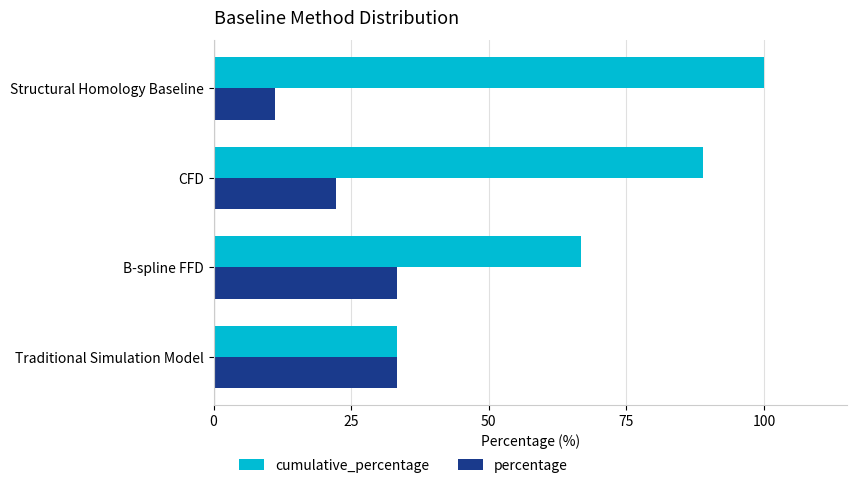

What is the approximate value of cumulative_percentage at Traditional Simulation Model?

33.3